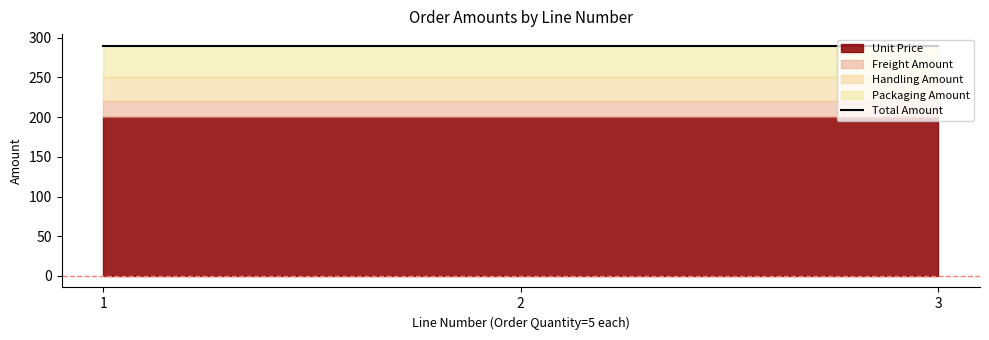

Count the Line Number values in the range 1 to 3.

3